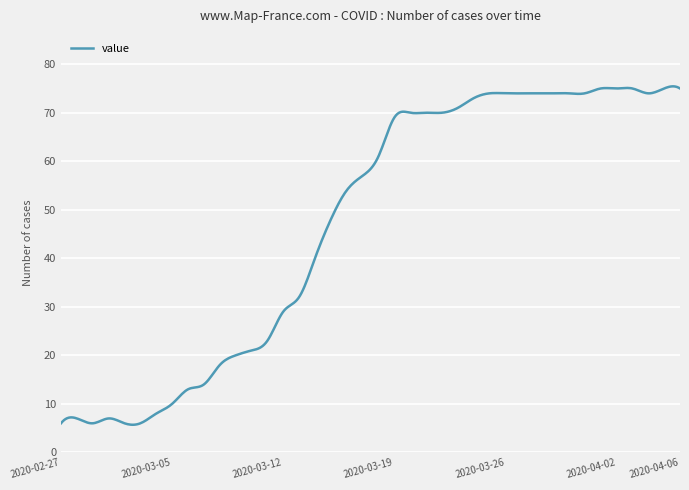

What is the difference between the maximum and minimum values?

69.7